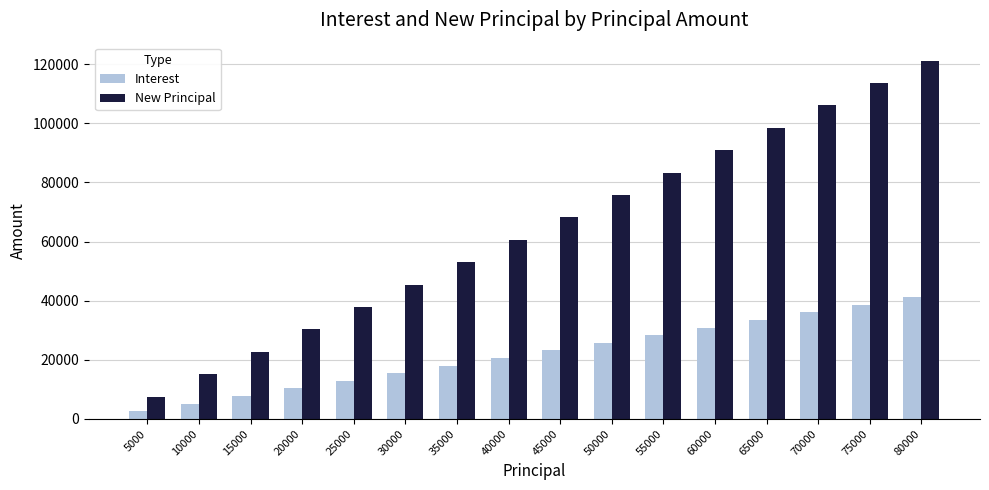

Rank the series by their average value, from lowest to highest.

Interest, New Principal